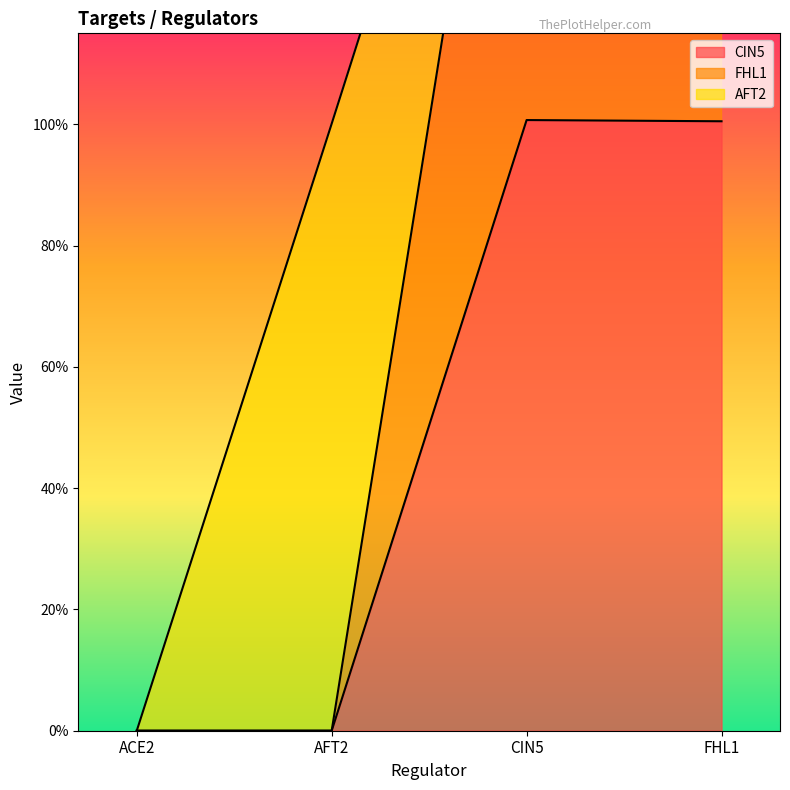

Between CIN5 and FHL1, which series saw the biggest shift?

FHL1